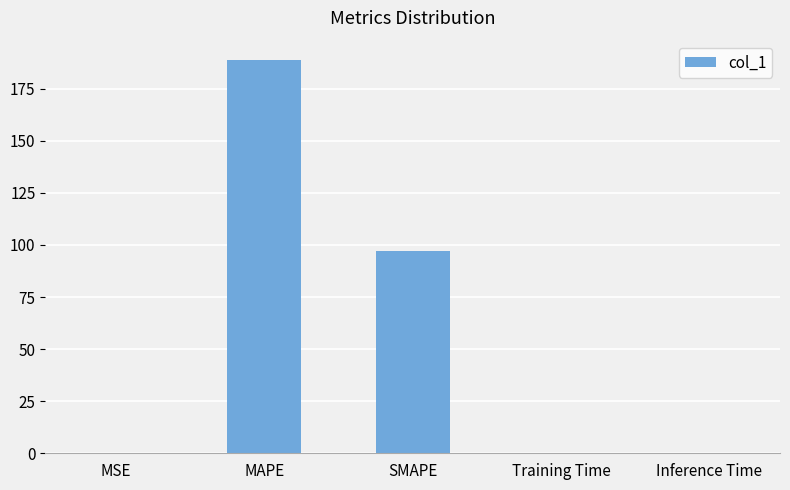

Approximately how many times larger is the value at MAPE compared to SMAPE?

1.9